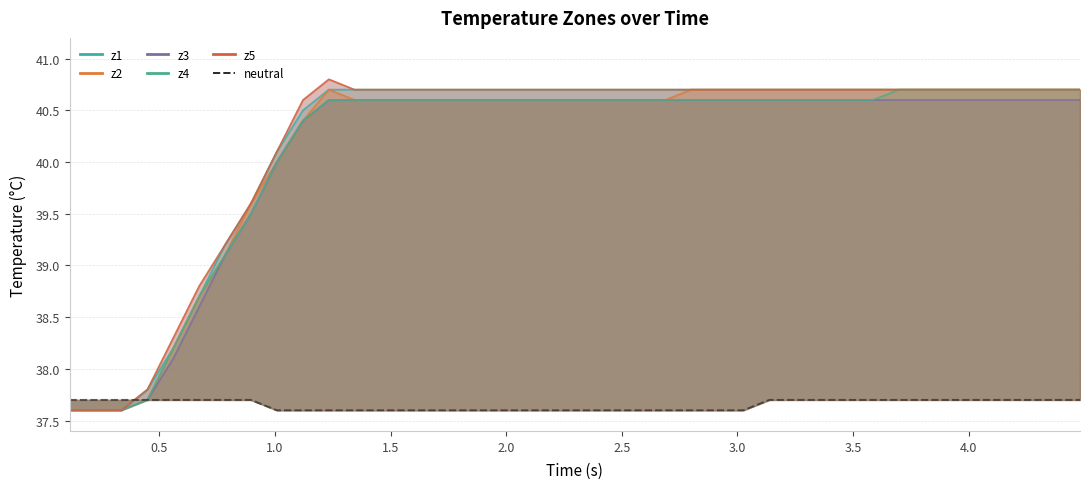

Does the chart have visible grid lines?

Yes